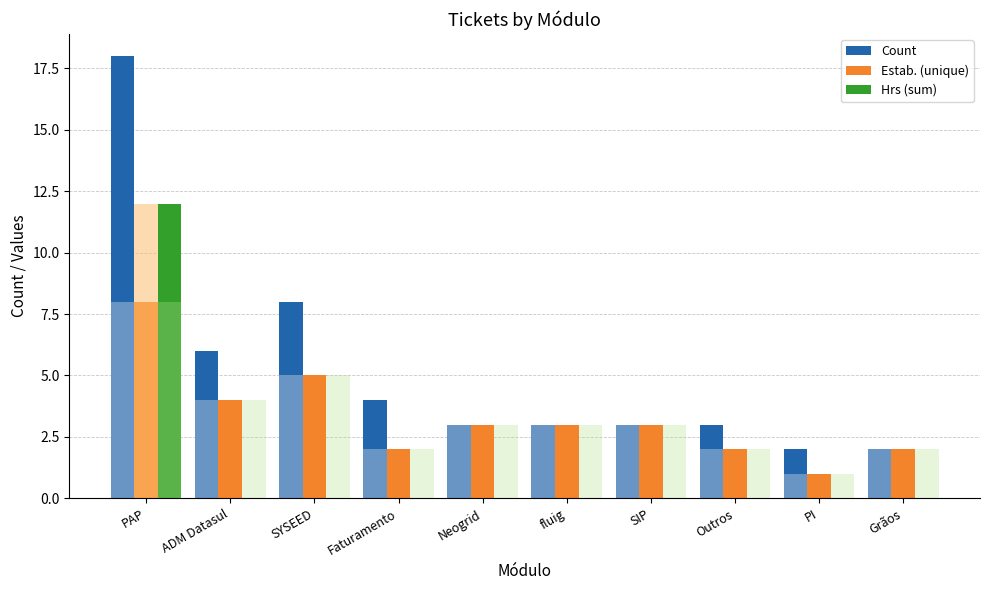

At which label is Estab. unique closest to 4?

ADM Datasul